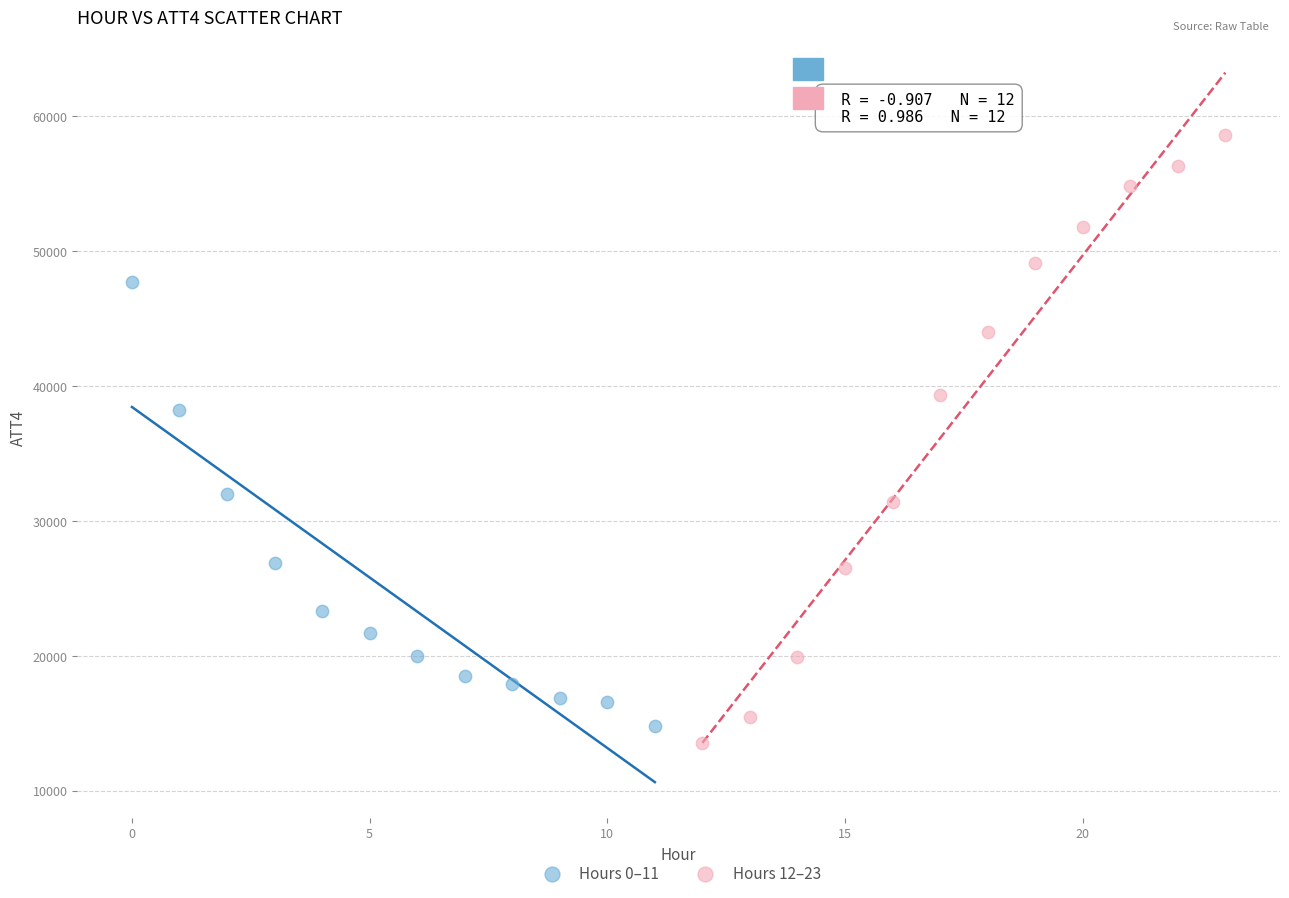

Which series reaches the maximum Y coordinate?

Hours 12–23